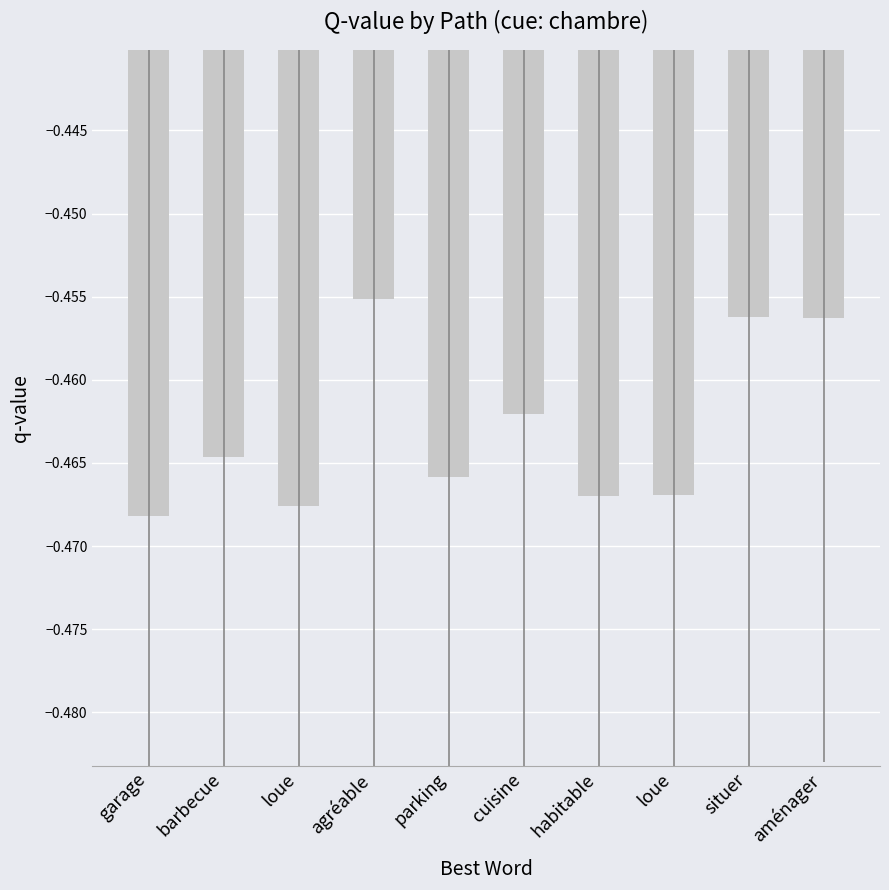

What is the label of the 9th bar from the left?

situer